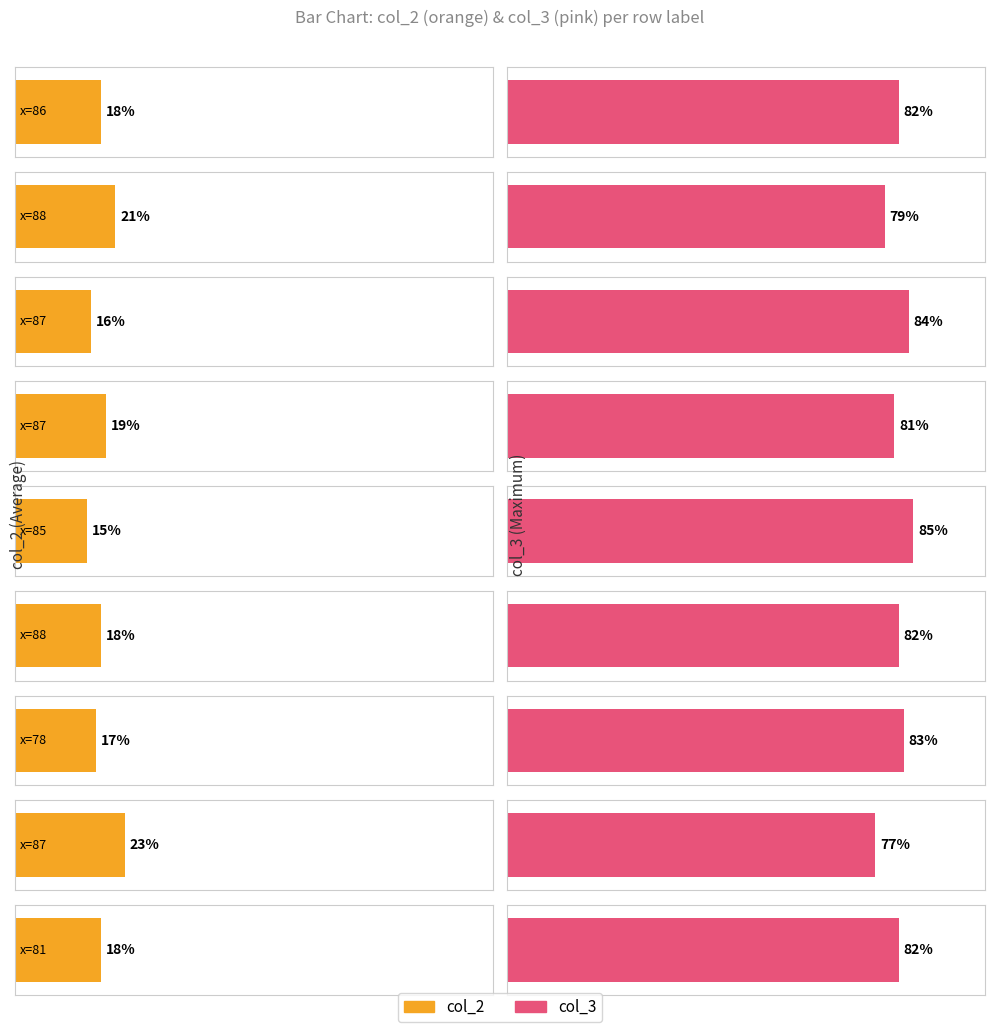

Which category has the lowest value in the col_3 series?

87